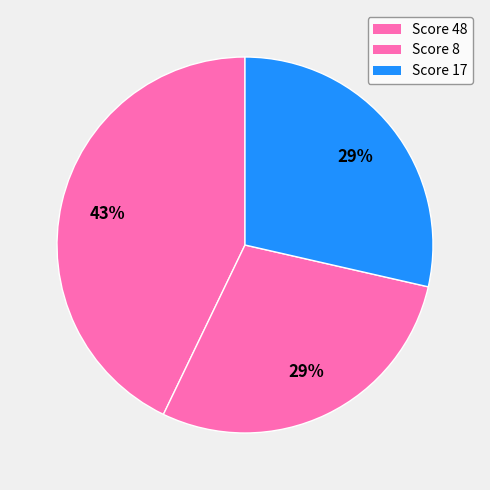

Count the number of slices in the pie.

3